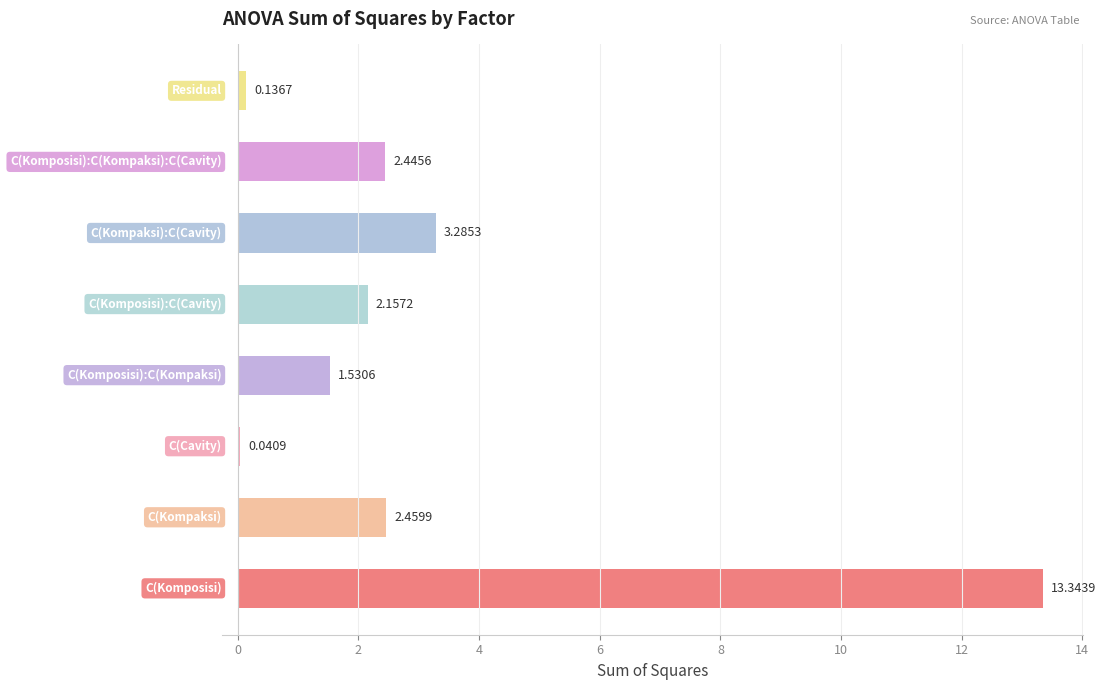

What is the difference between the second highest and minimum values?

3.2